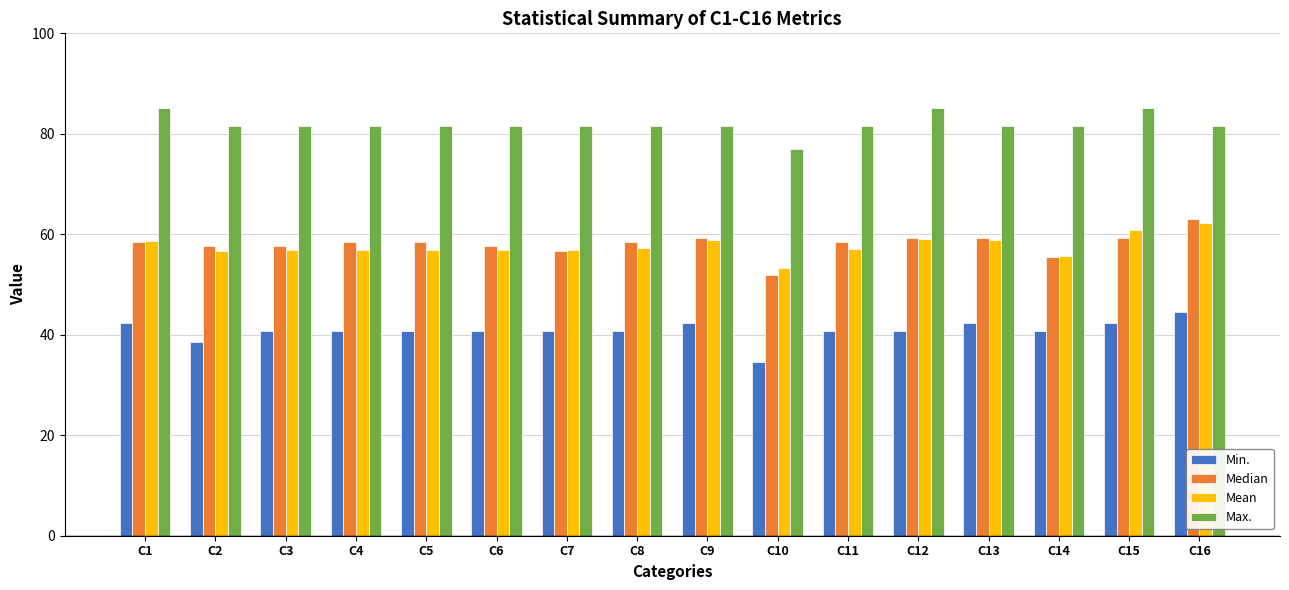

Where does the Mean series first go above 57?

C1